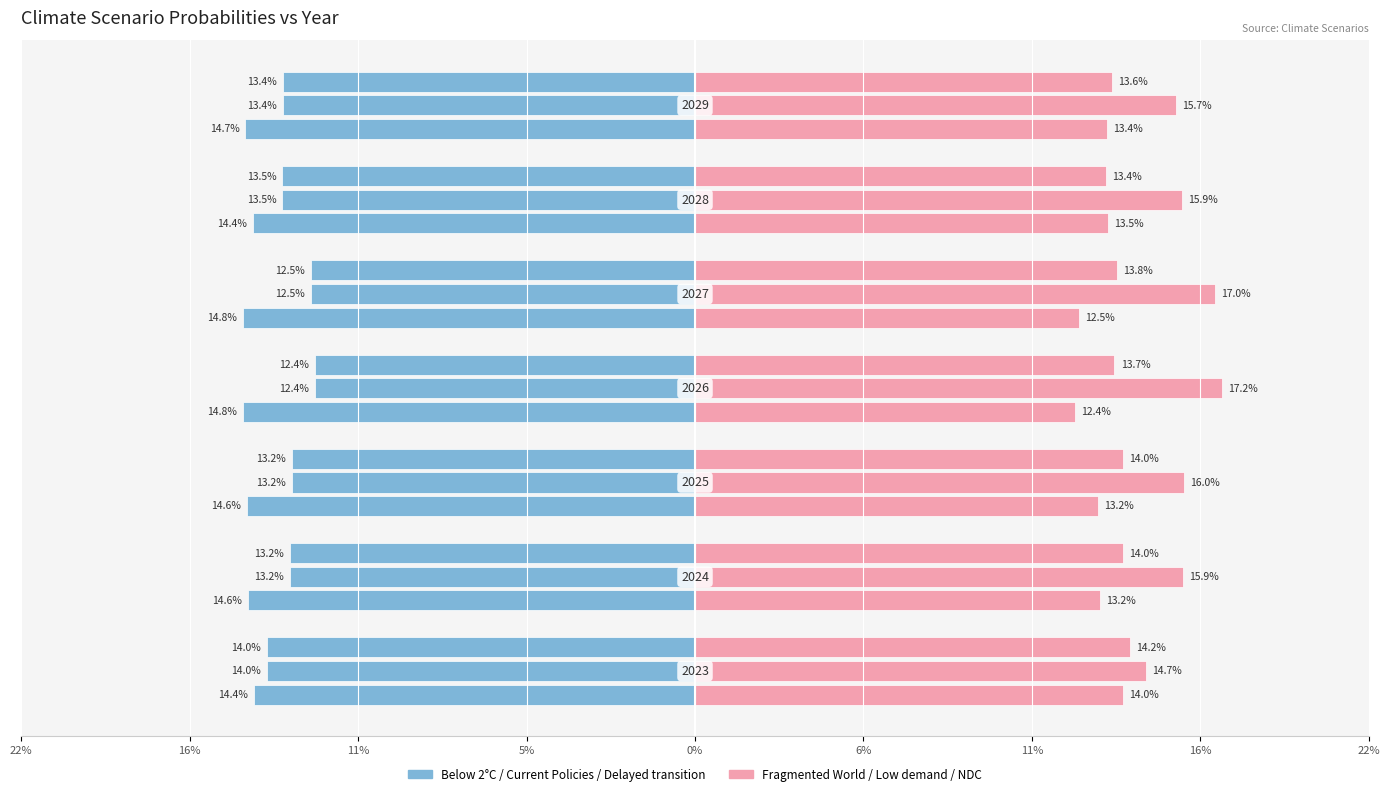

What are all the series names shown in the legend?

Below 2°C, Fragmented World